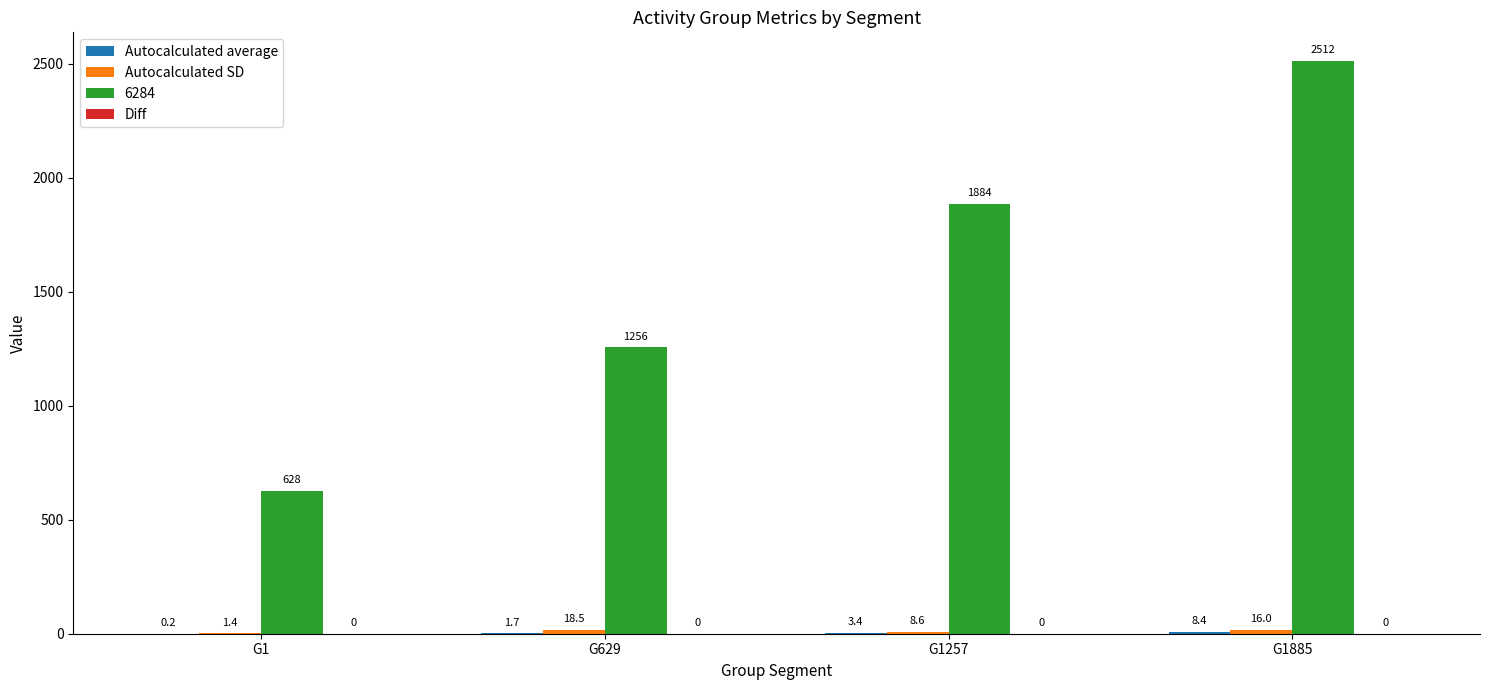

Where is 6284 nearest to the value 1570?

G629